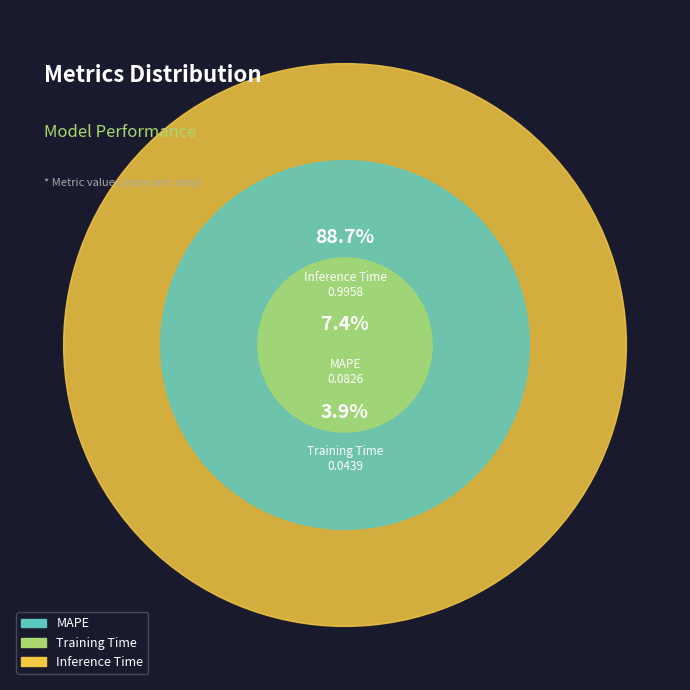

How many segments does this pie chart have?

3